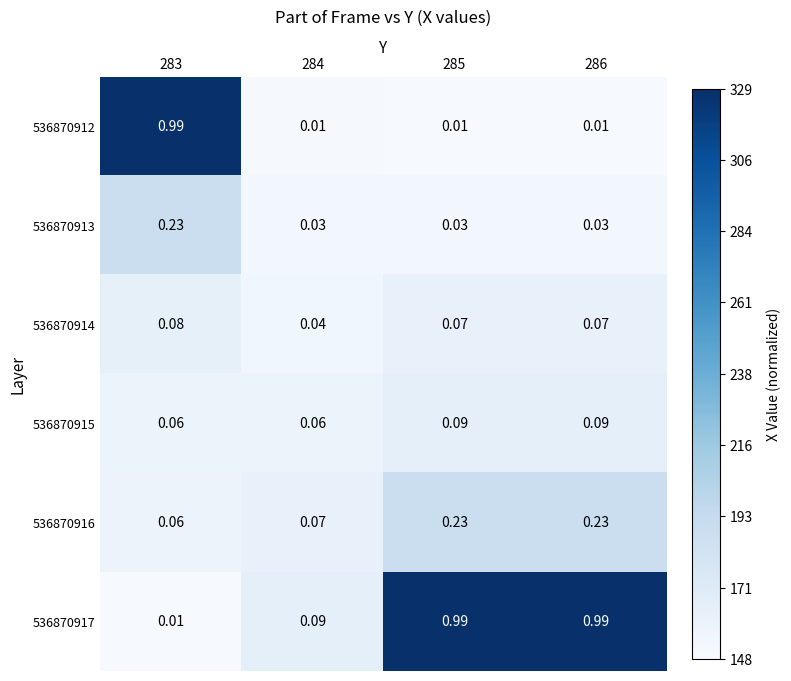

Is the value of 536870917 at 283 greater than the value of 536870914 at 283?

No